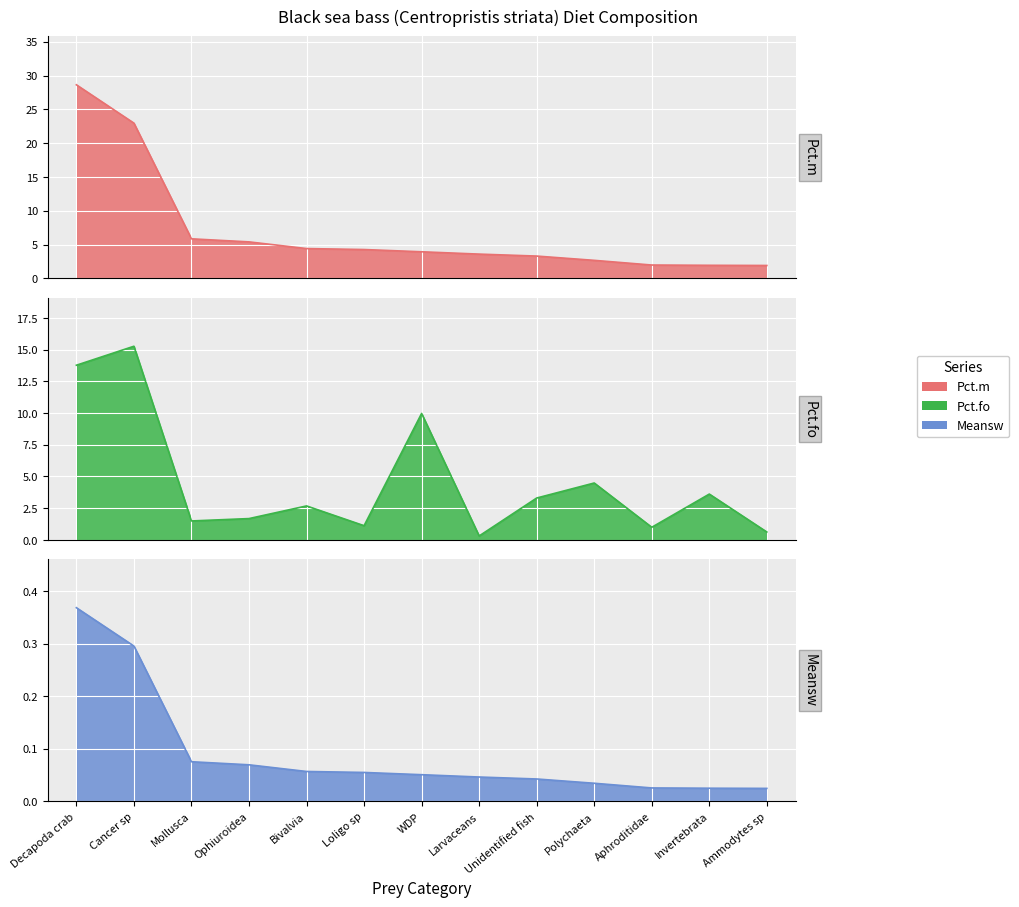

How many lines are shown in the chart?

3